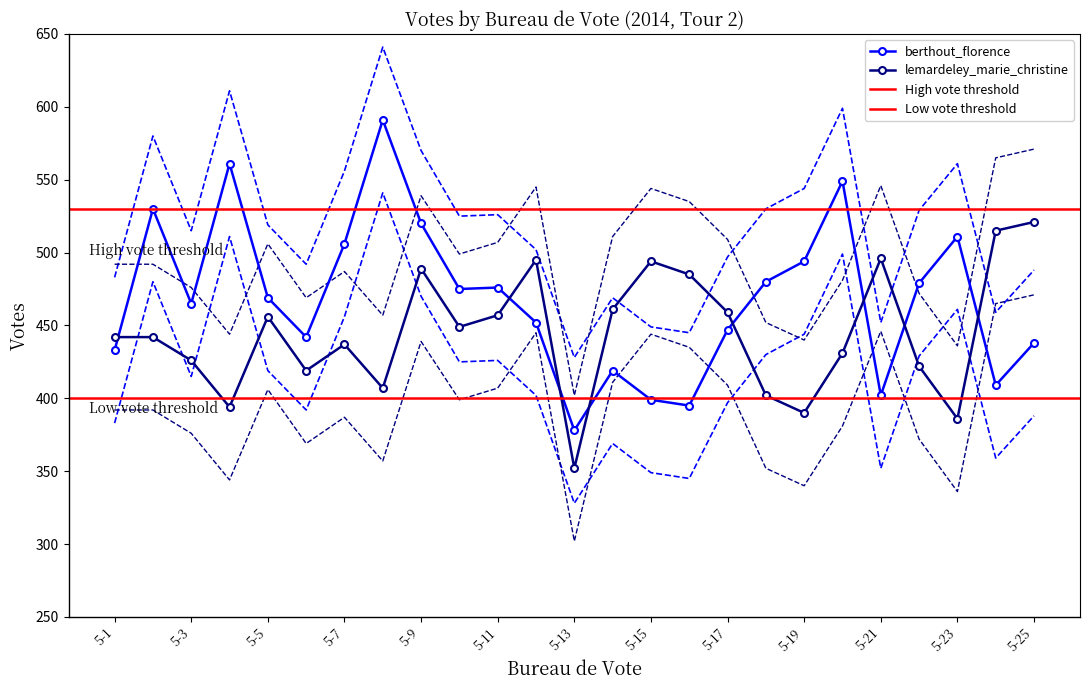

At how many categories does at least one series exceed 430?

24